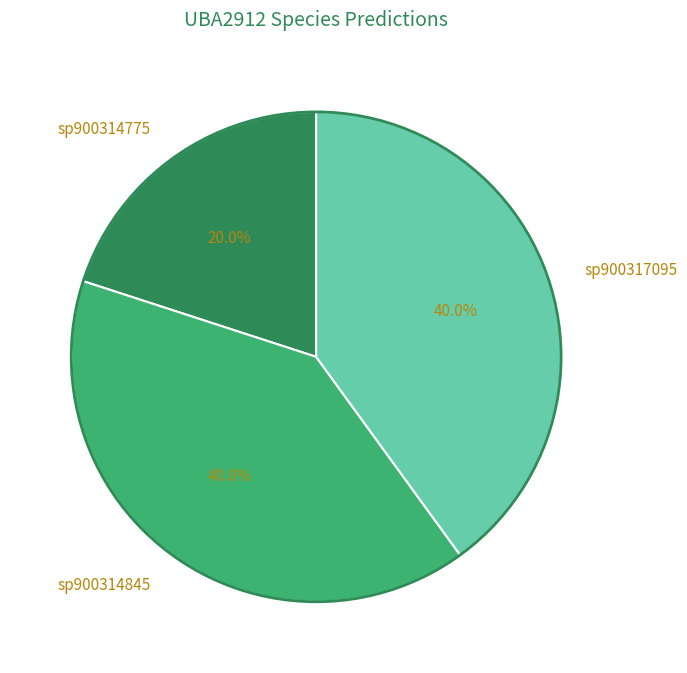

Approximately how many times larger is the value at sp900317095 compared to sp900314845?

1.0